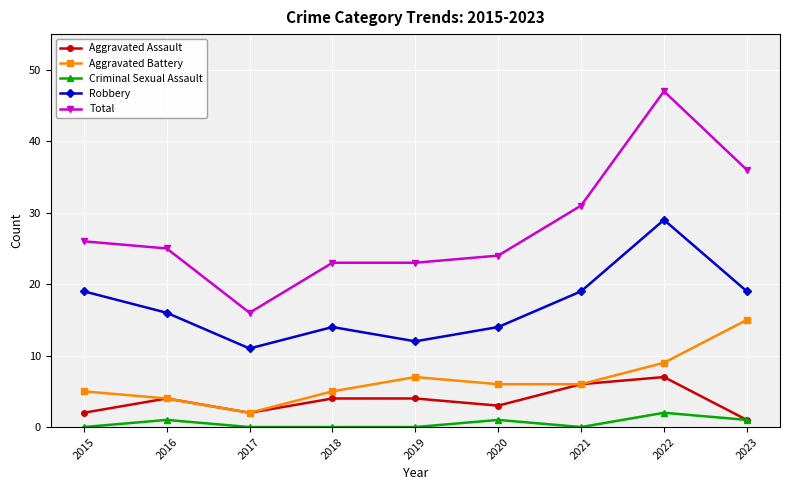

How many values in the Total series are below 25?

4